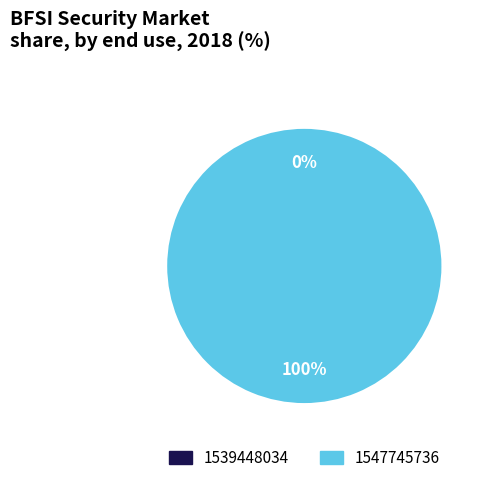

How much of the chart is everything except 1539448034?

100.0%